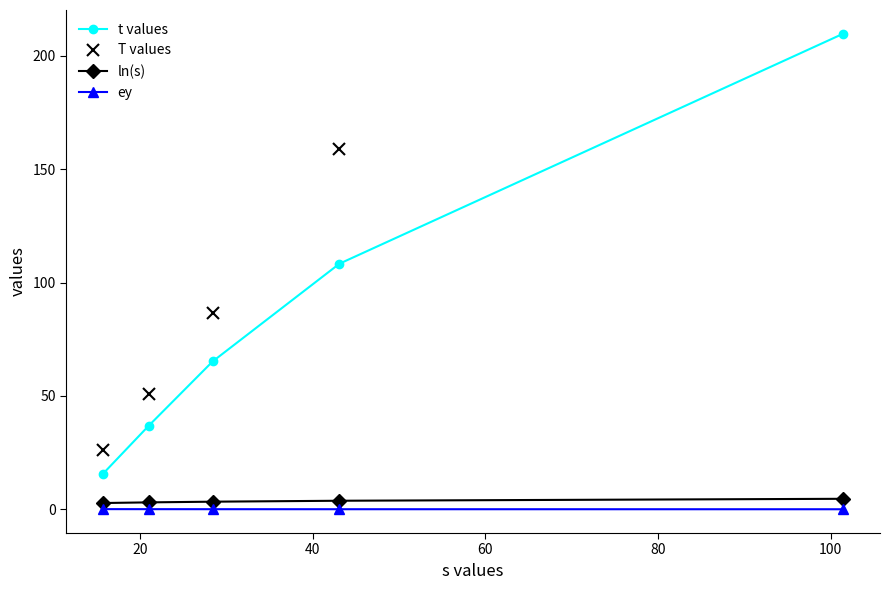

True or false: ey and t values intersect in this chart.

False